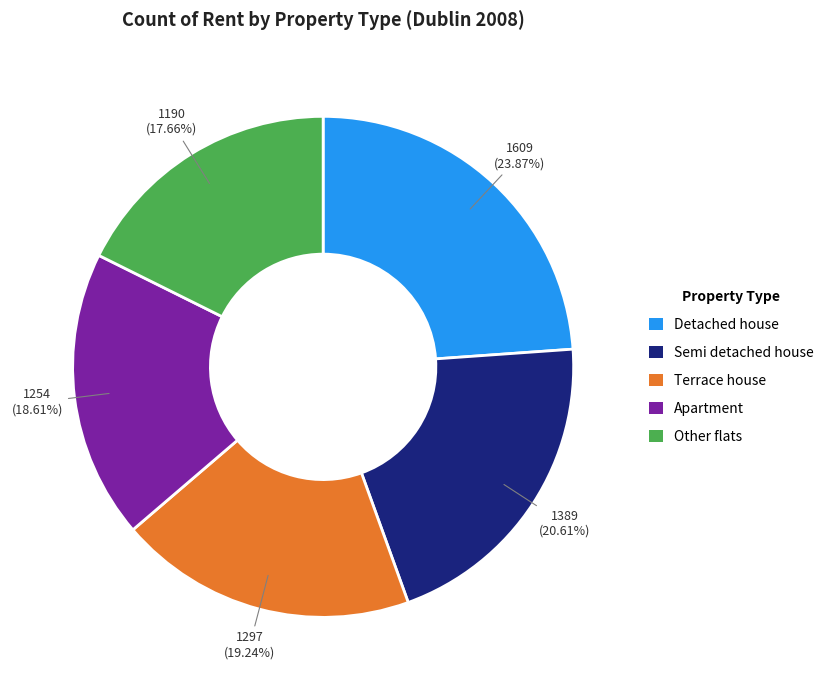

To the nearest percent, what is the difference between the largest and smallest slice percentages?

6%